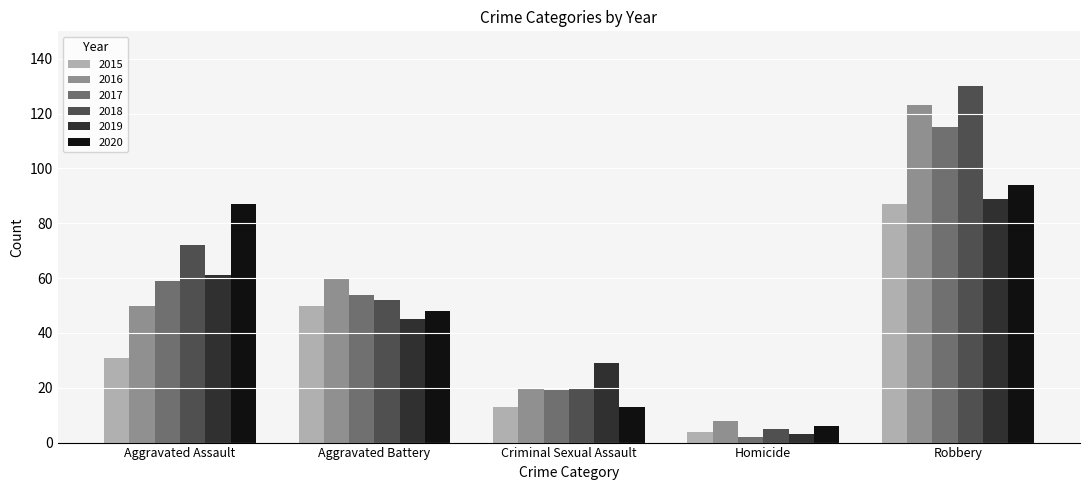

How many bars are there in total?

30